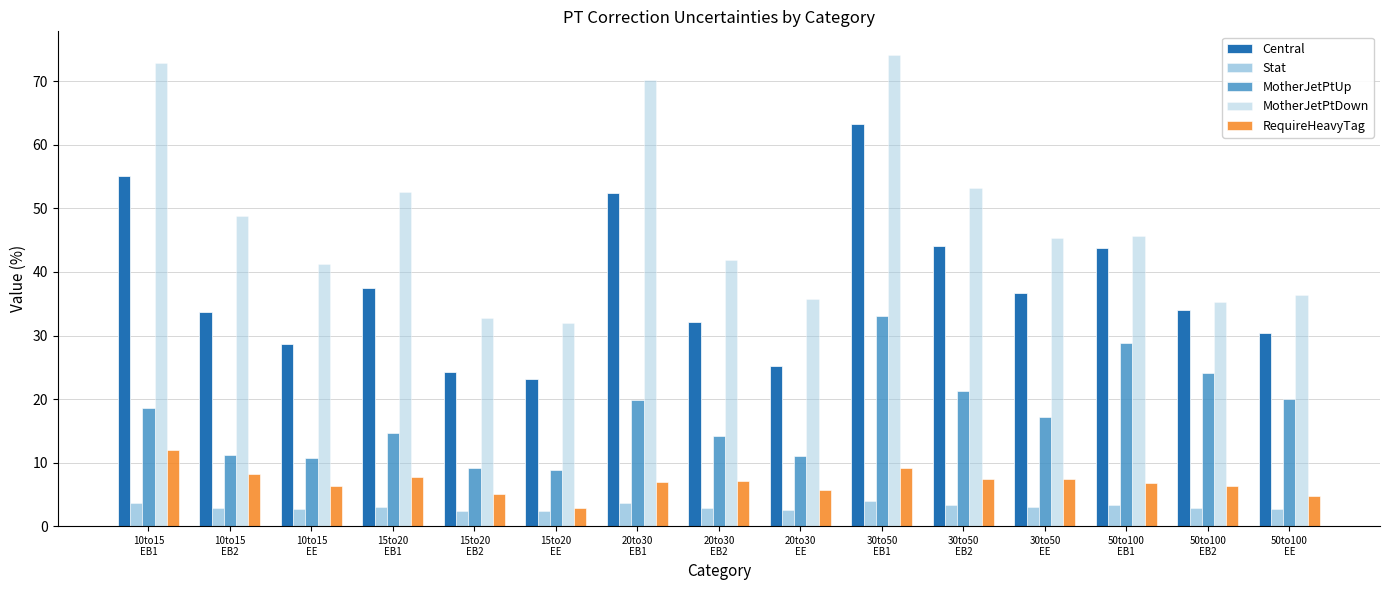

What is the difference between the second highest and second lowest values in the RequireHeavyTag series?

4.3